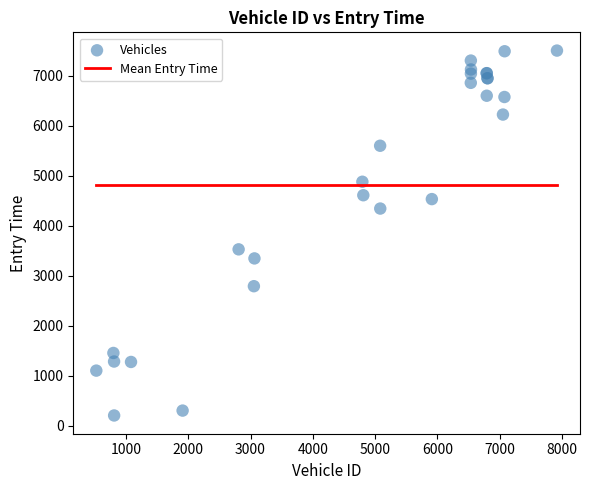

What Y value in the scatter plot is closest to 3857?

3530.6